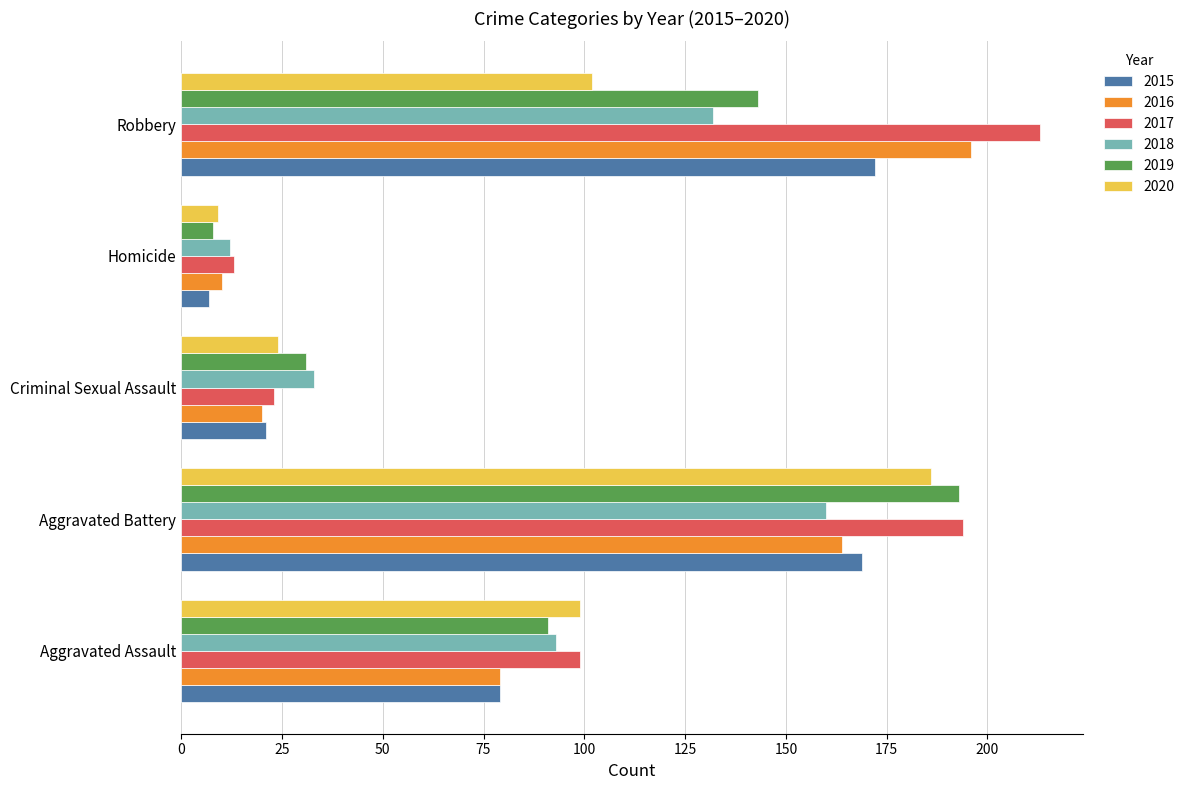

List the series in order of their peak value, highest first.

2017, 2016, 2019, 2020, 2015, 2018